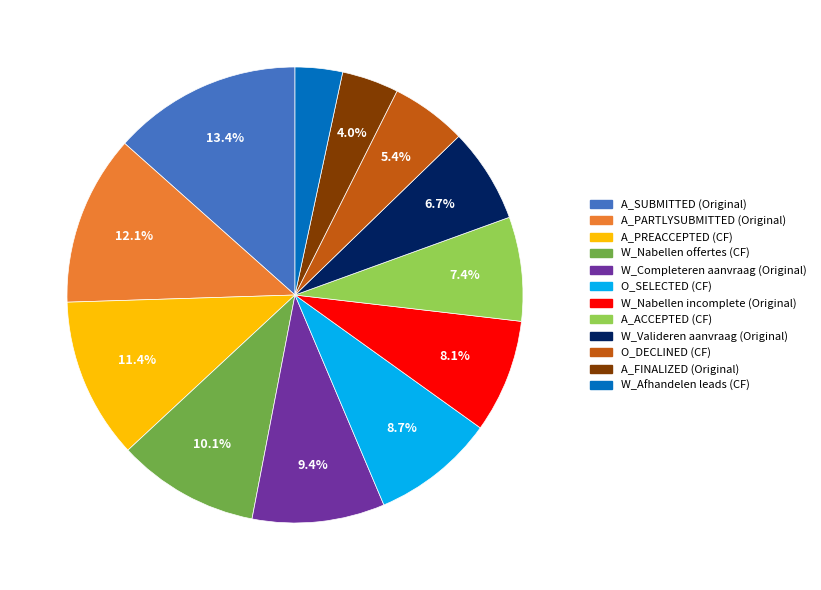

Is there any slice that represents more than half of the pie?

No